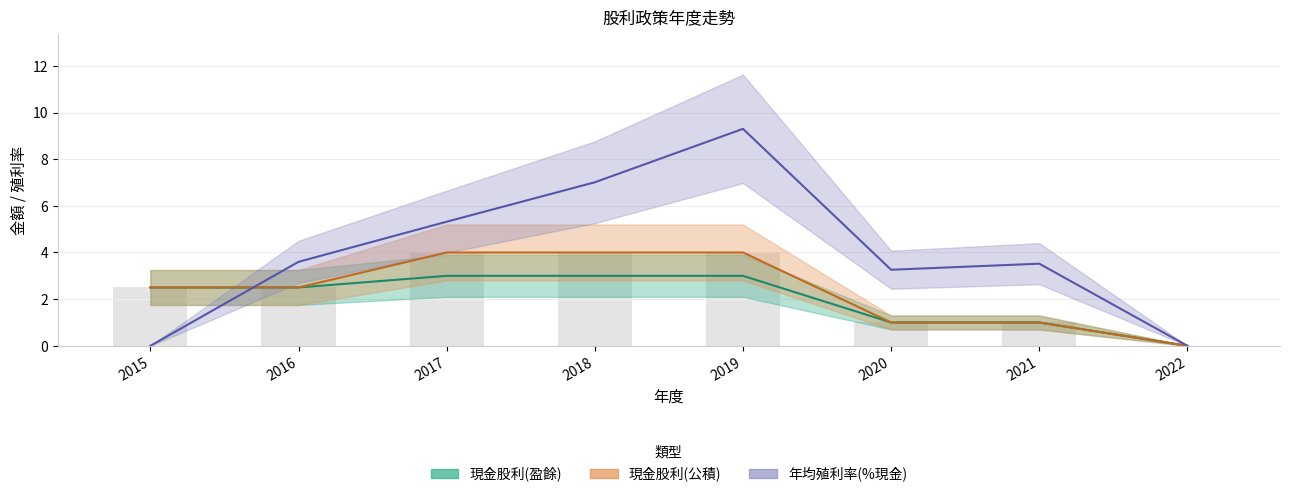

What is the difference between the maximum and minimum values in the 年均殖利率(現金) series?

9.3